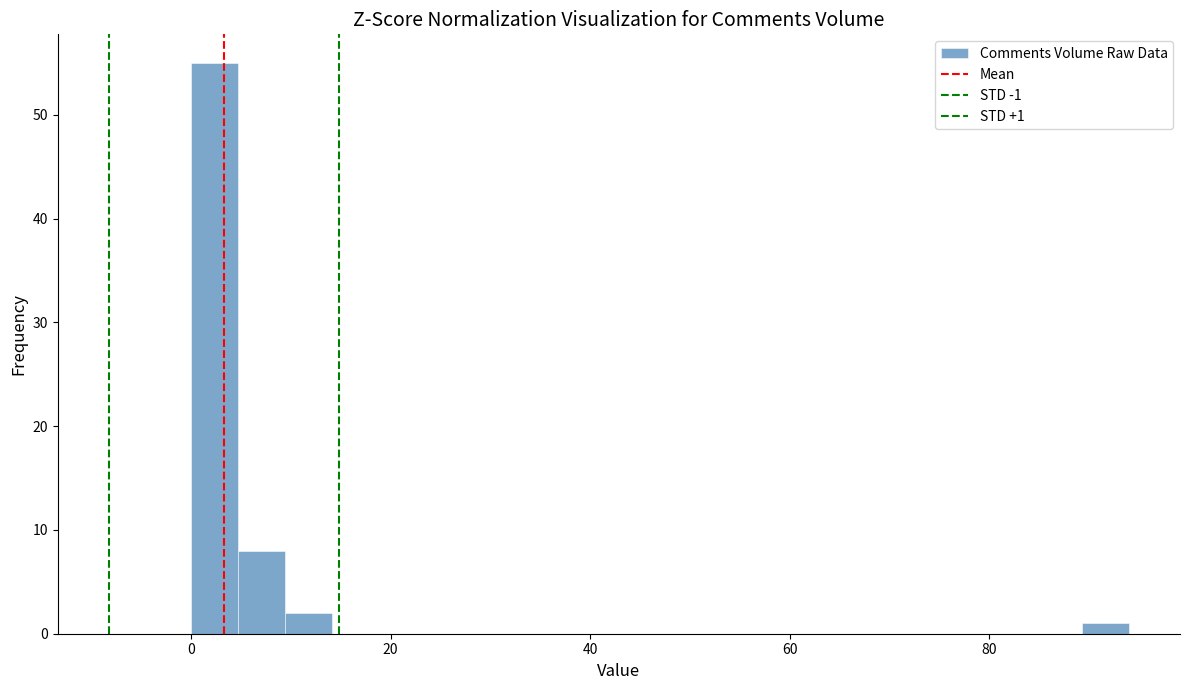

Read against the x-axis, roughly where is the centre of the tallest bar?

2